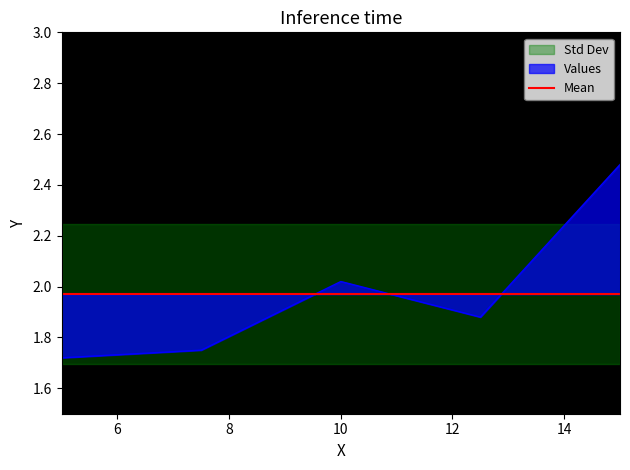

Approximately how many times larger is the value at 5 compared to 15?

0.7